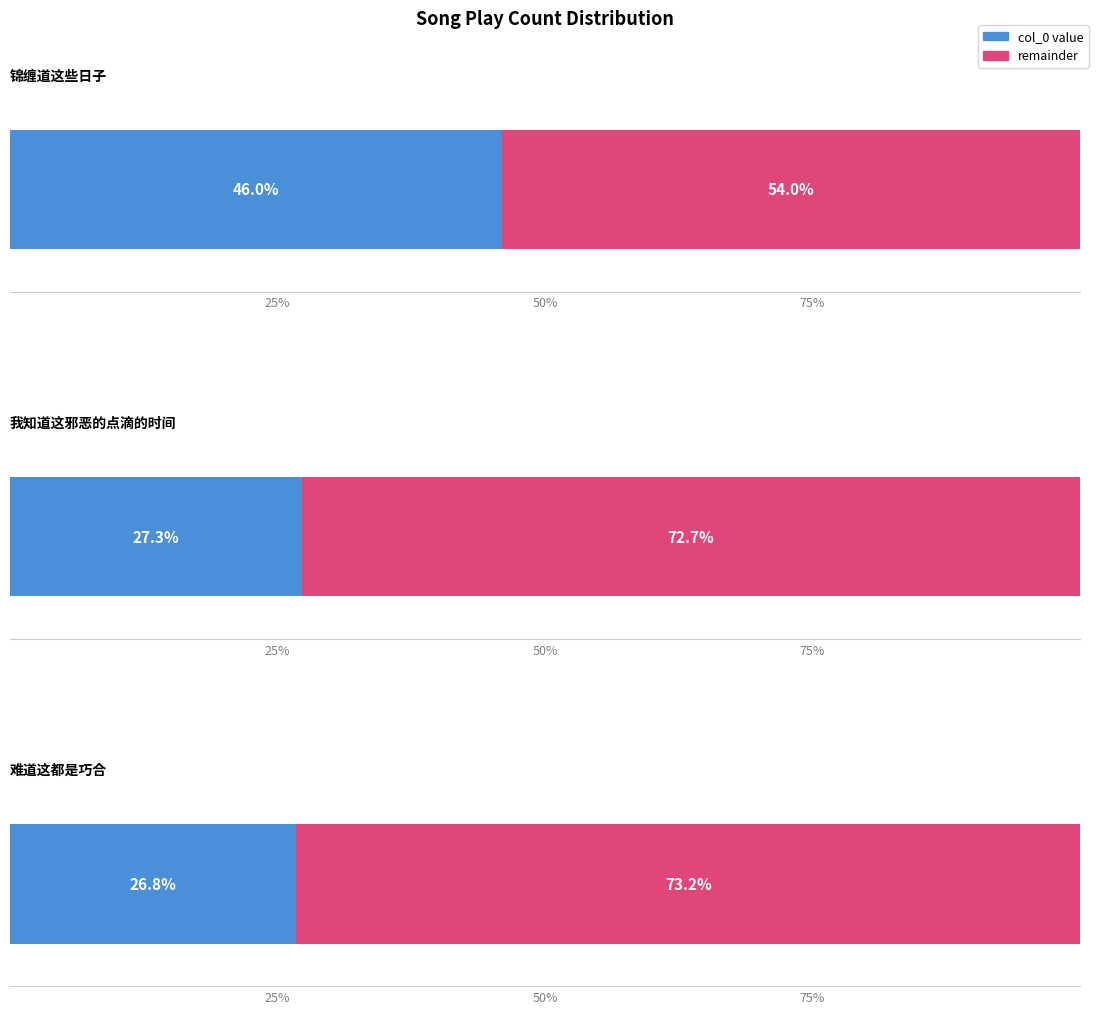

List the labels in order of value, smallest first.

难道这都是巧合, 我知道这邪恶的点滴的时间, 锦缠道这些日子